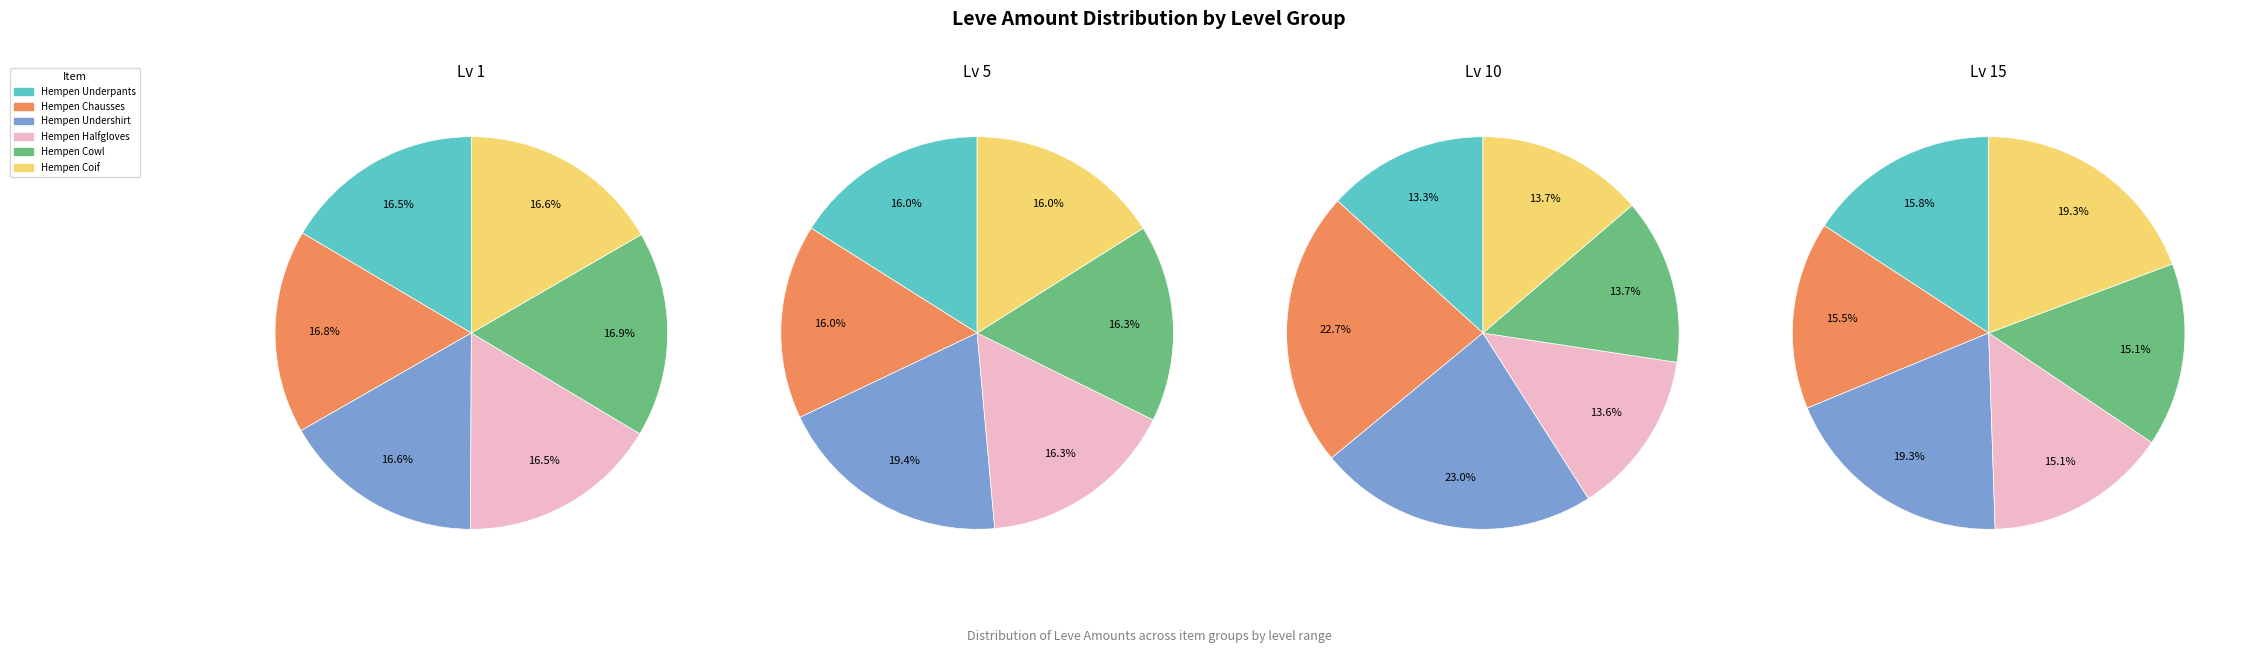

To the nearest percent, what percentage of the pie is 5?

16%